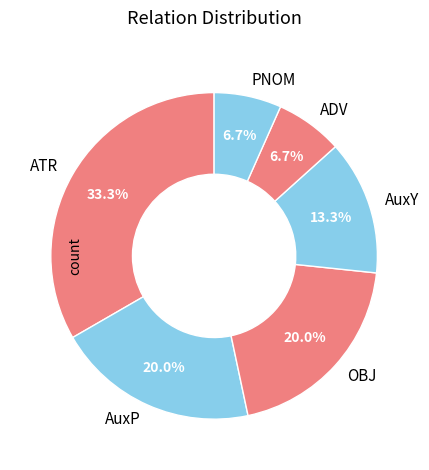

To the nearest percent, what portion does AuxP represent?

20%